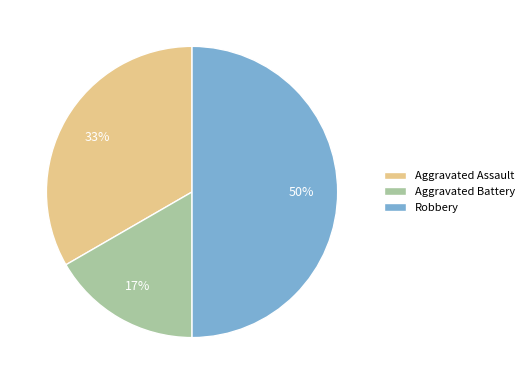

The Robbery slice represents 50% of the pie. True or false?

True